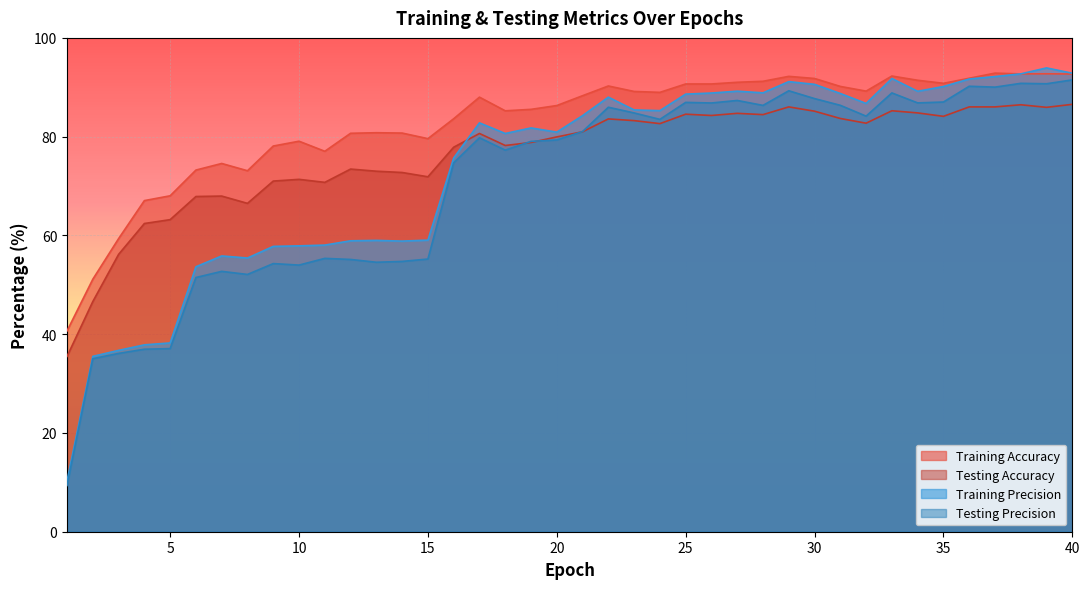

How many values in the Testing Precision series are below 81?

20